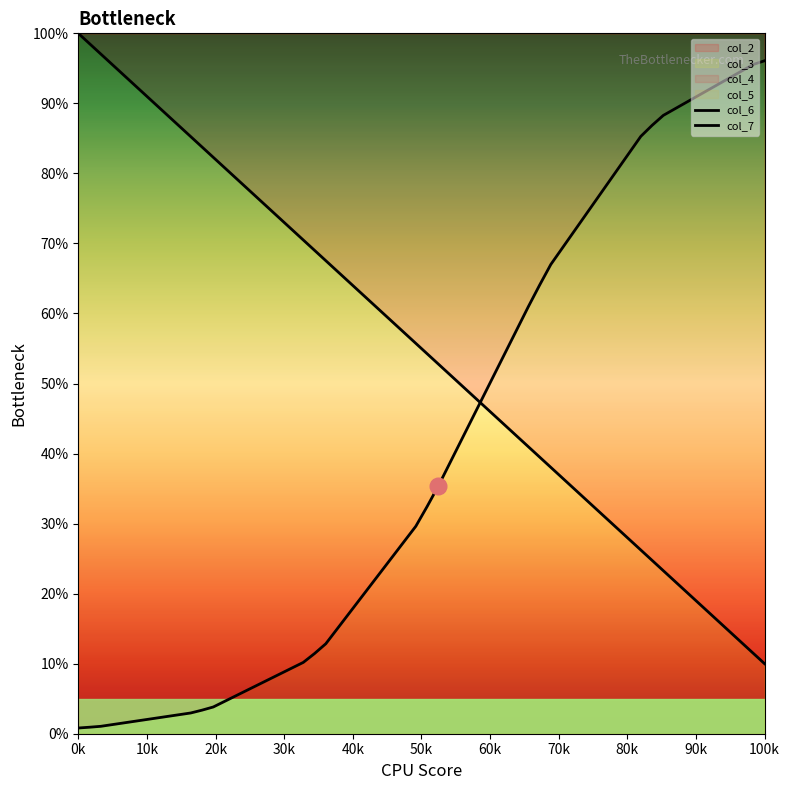

List the series in order of their overall mean, lowest first.

col_7, col_6